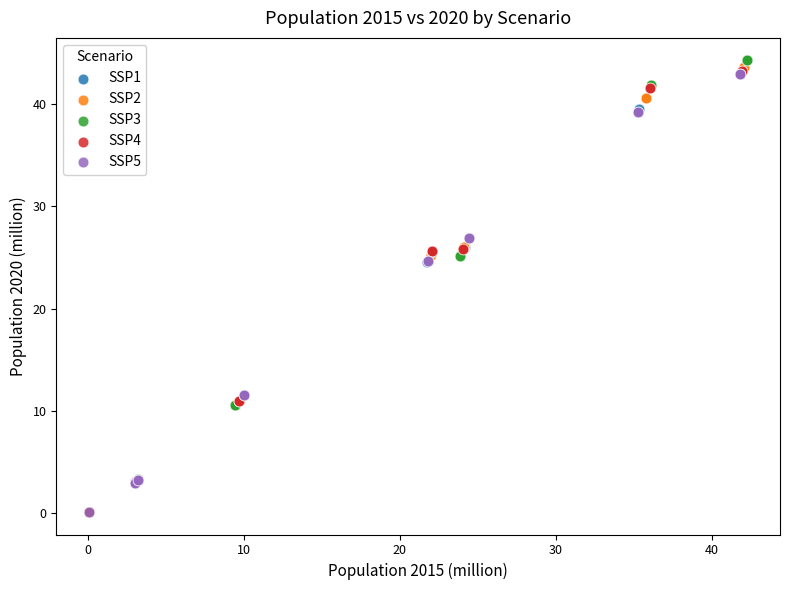

Which series has the largest Y range (max minus min)?

SSP3